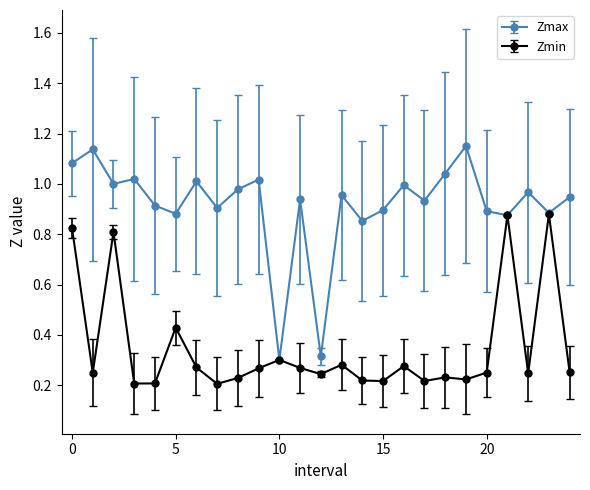

How many interior local peaks does the Zmax series have?

9